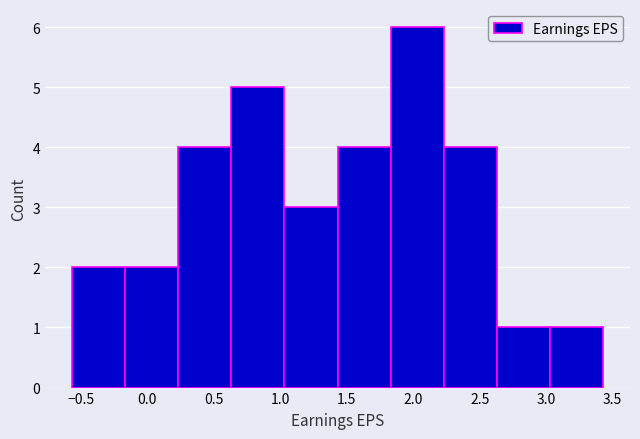

Reading left to right, list every bar in this chart as the range it spans on the x-axis followed by its height. Neither the bar edges nor the heights are printed on the chart, so give them approximately, as read against the axes.

-0.55 to -0.15: 2
-0.15 to 0.25: 2
0.25 to 0.65: 4
0.65 to 1.05: 5
1.05 to 1.45: 3
1.45 to 1.85: 4
1.85 to 2.25: 6
2.25 to 2.65: 4
2.65 to 3.05: 1
3.05 to 3.45: 1